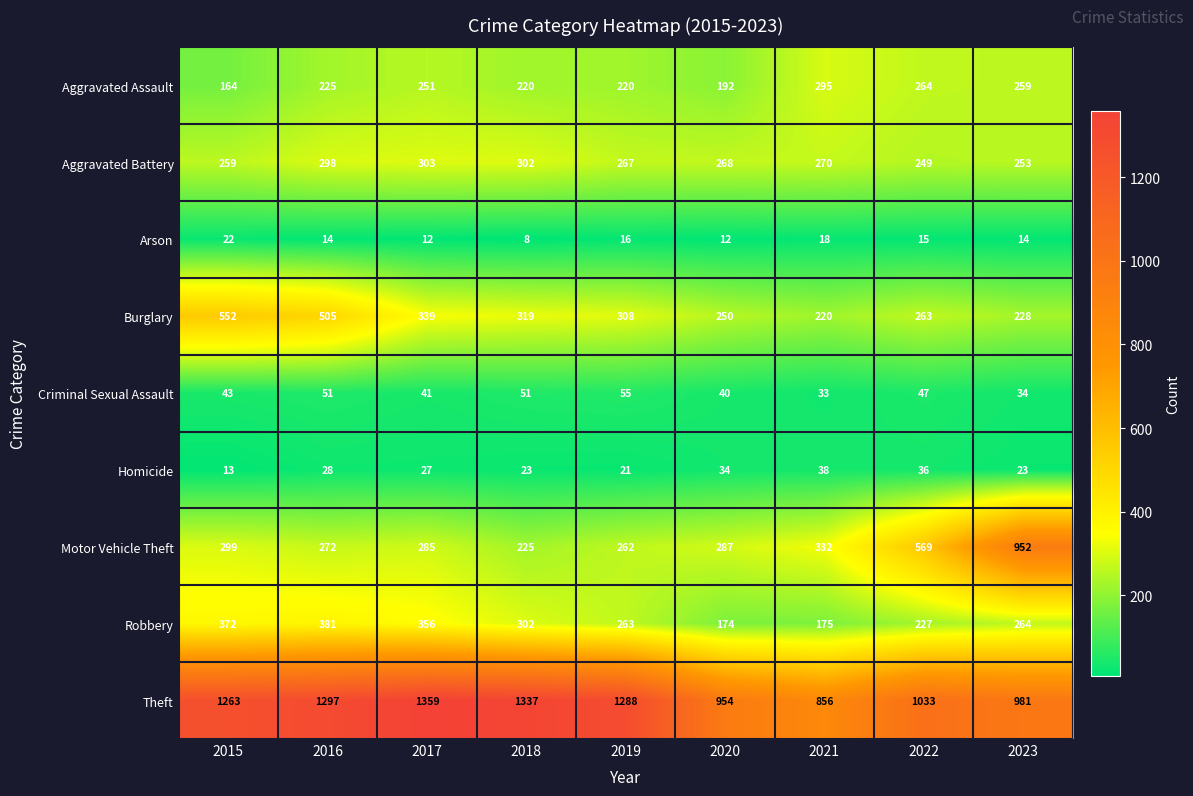

Between 2018 and 2021, which series saw the biggest shift?

Theft